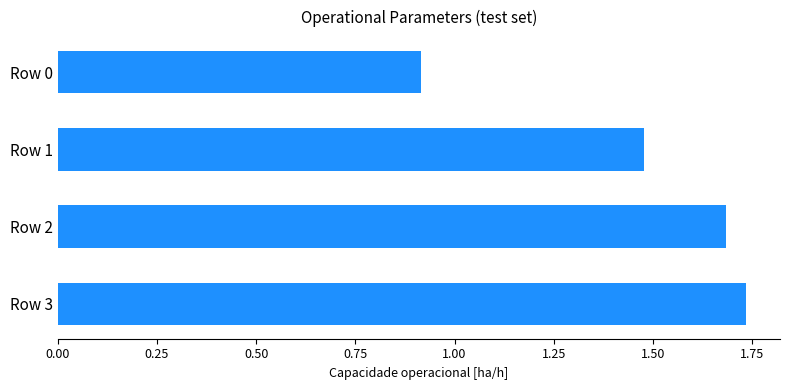

How many values exceed 1?

3